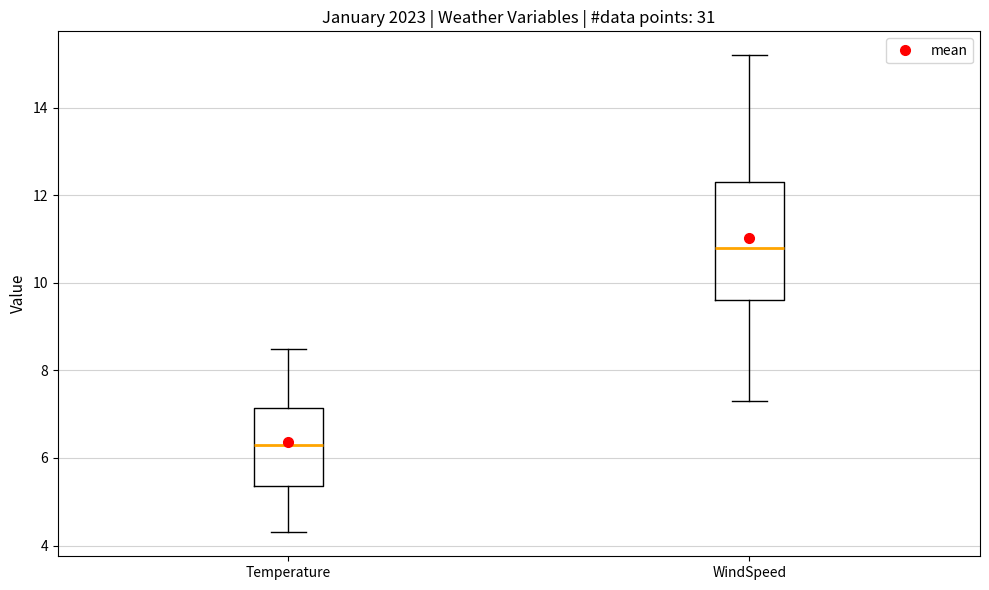

Reading left to right, transcribe this box plot: for each box, give where its median line is, the range the box spans, and where its two whiskers end, as read against the y-axis. The values are not printed on the chart, so give them approximately, as read against the axis.

Temperature: median 6.4, box 5.4 to 7.2, whiskers 4.4 to 8.6
WindSpeed: median 10.8, box 9.6 to 12.4, whiskers 7.4 to 15.2